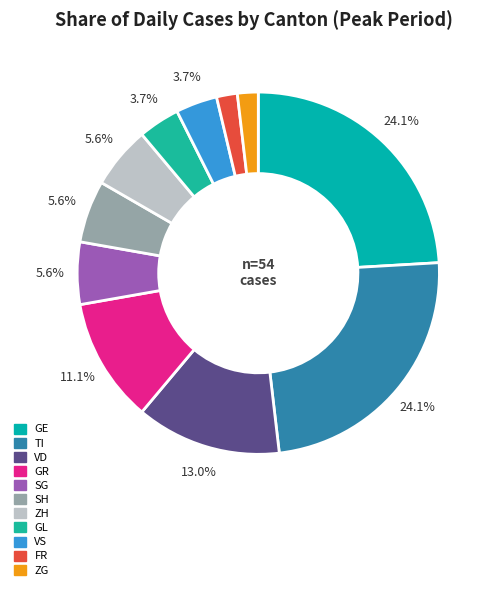

What is the ratio of the value at GE to the value at VD?

1.9